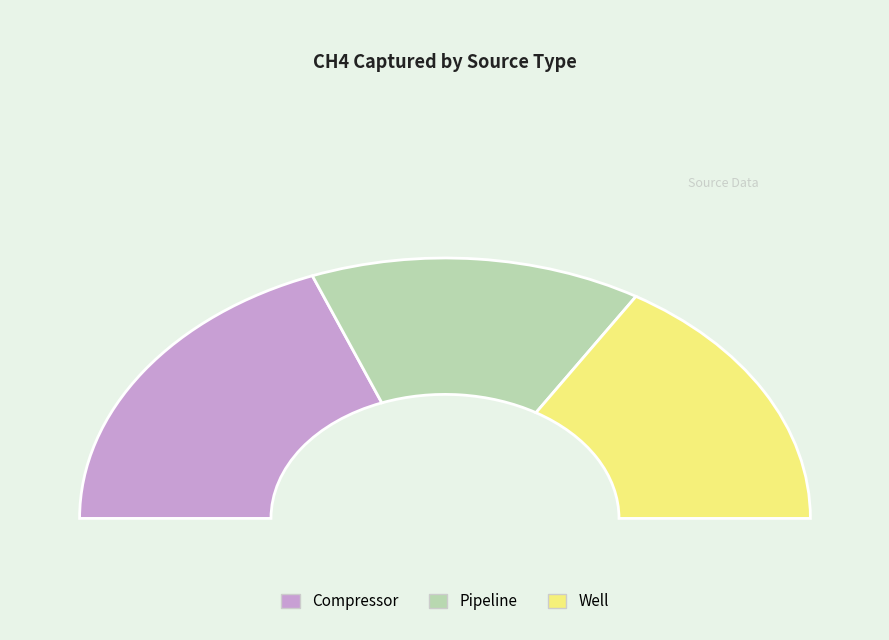

Is it true that Compressor is 38% of the pie?

True